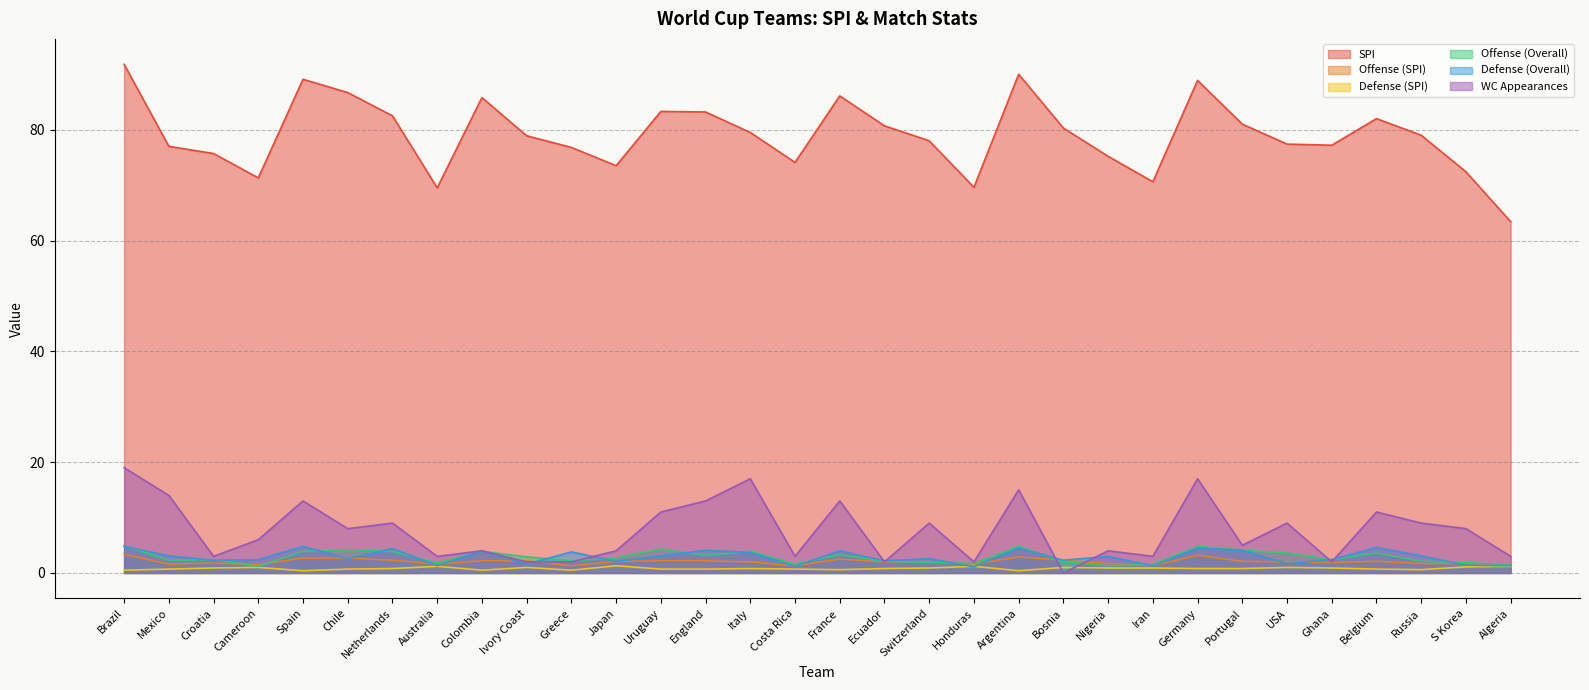

True or false: WC Appearances has more than 0 interior local peaks.

True